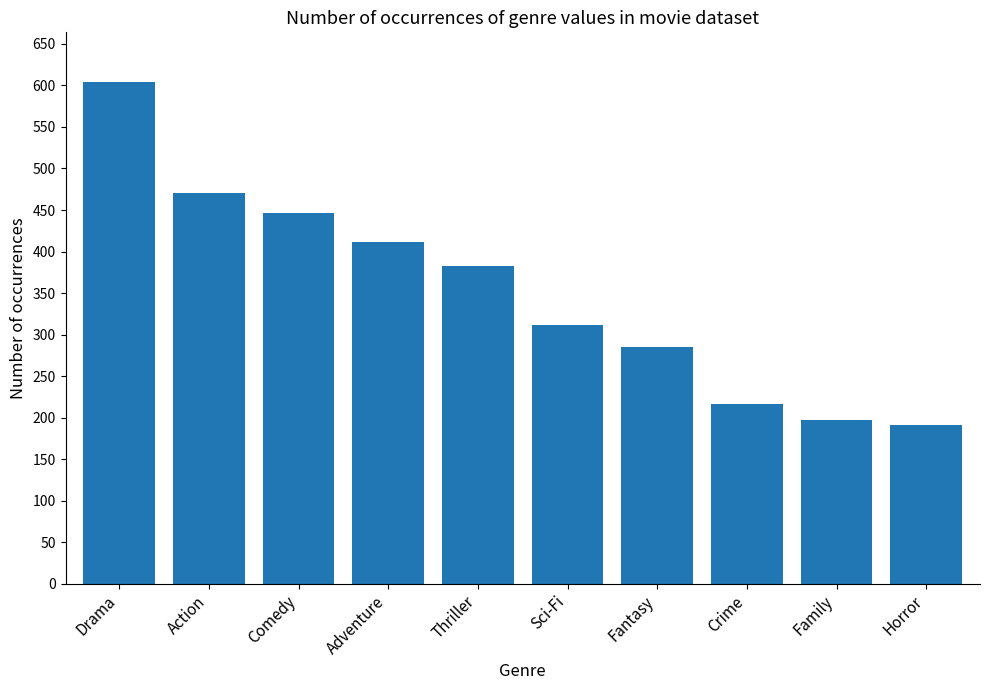

Which category has the highest value across all series?

Drama